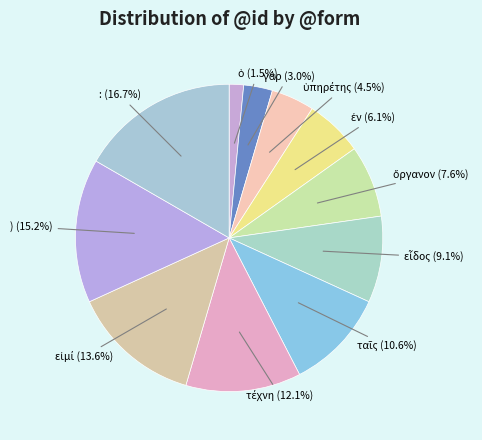

Count the number of slices in the pie.

11